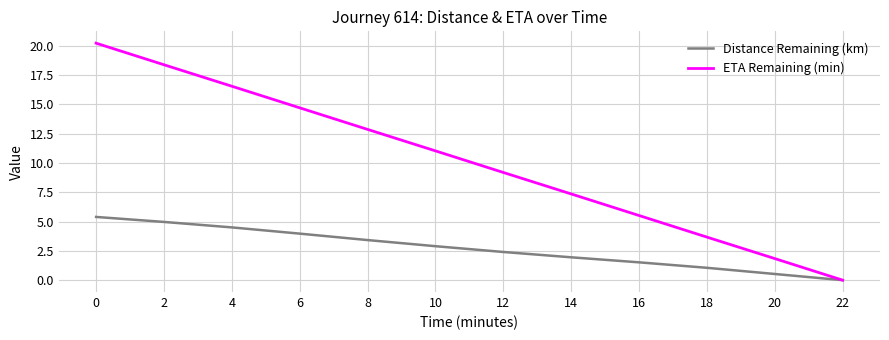

At 18, list the series in order from smallest to largest.

Distance Remaining (km), ETA Remaining (min)